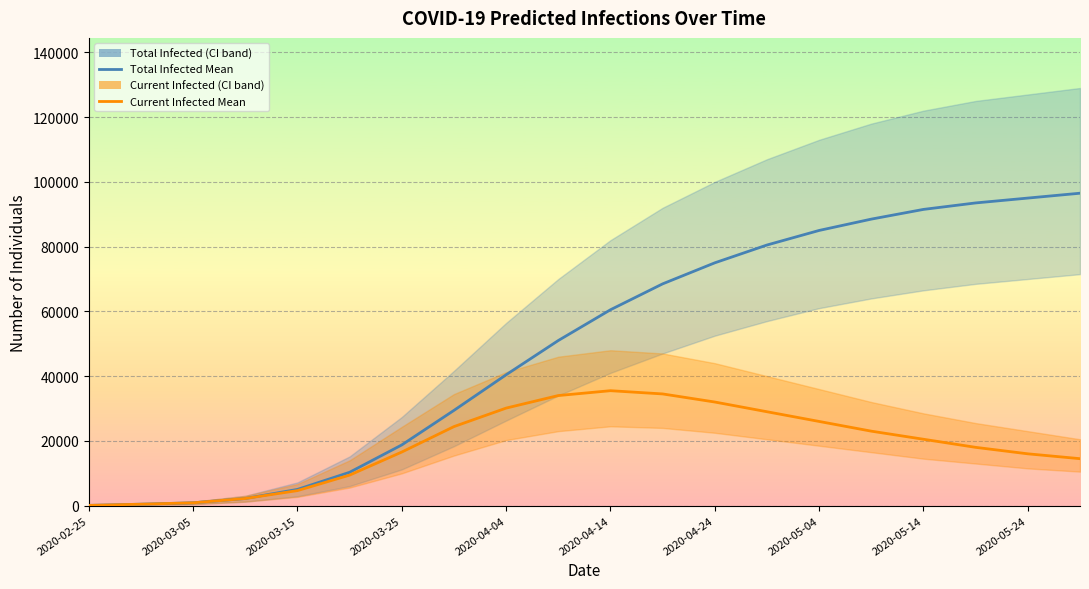

True or false: predicted_current_infected_mean and predicted_total_infected_mean cross at least once.

False